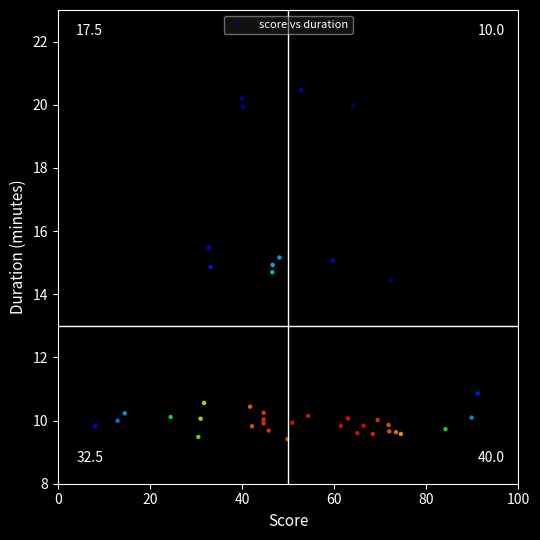

What Y value in the scatter plot is closest to 14?

14.4